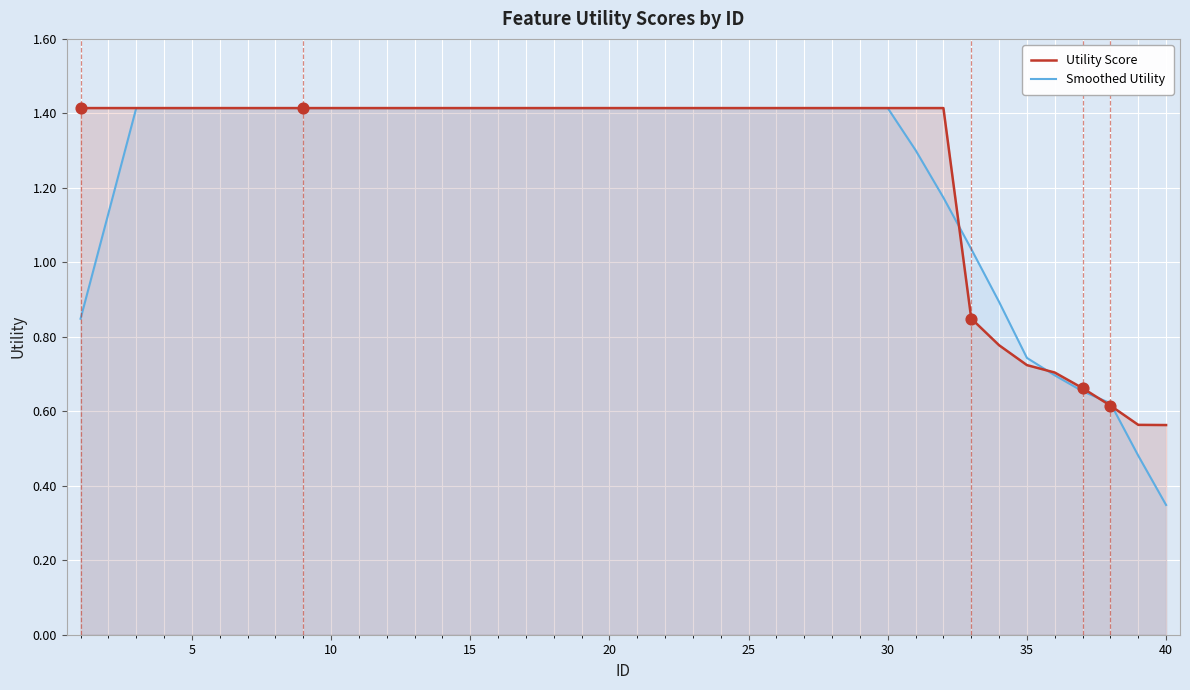

Which series contains the lowest Y value?

Smoothed Utility